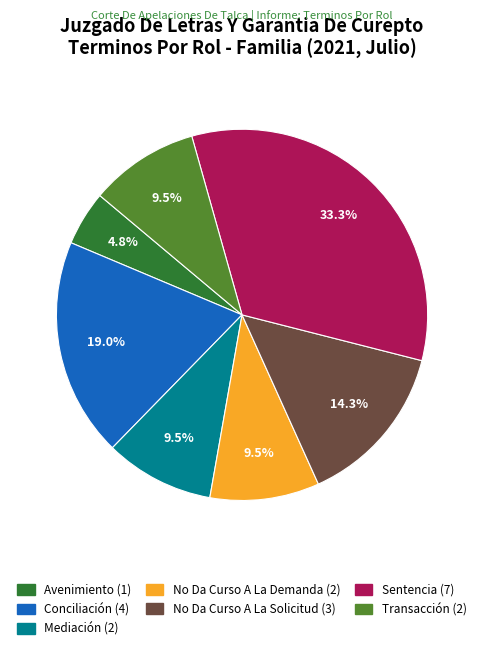

What is the total percentage of Avenimiento (1) and No Da Curso A La Demanda (2)?

14.3%